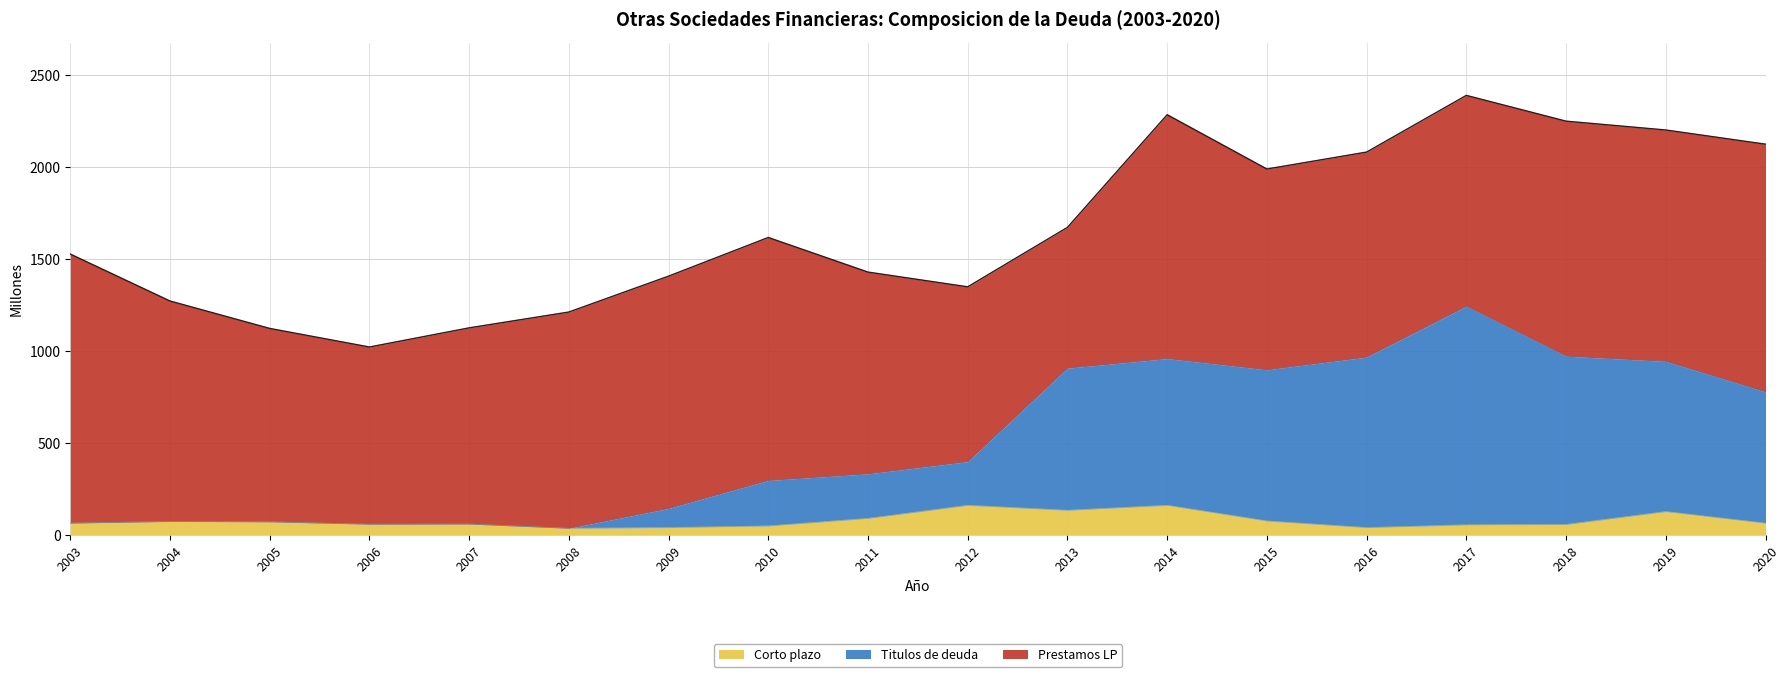

What is the highest value of the Corto plazo series?

163